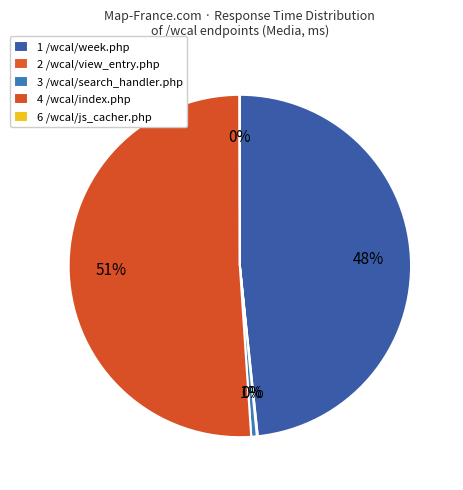

How much of the chart is everything except 6 /wcal/js_cacher.php?

100.0%